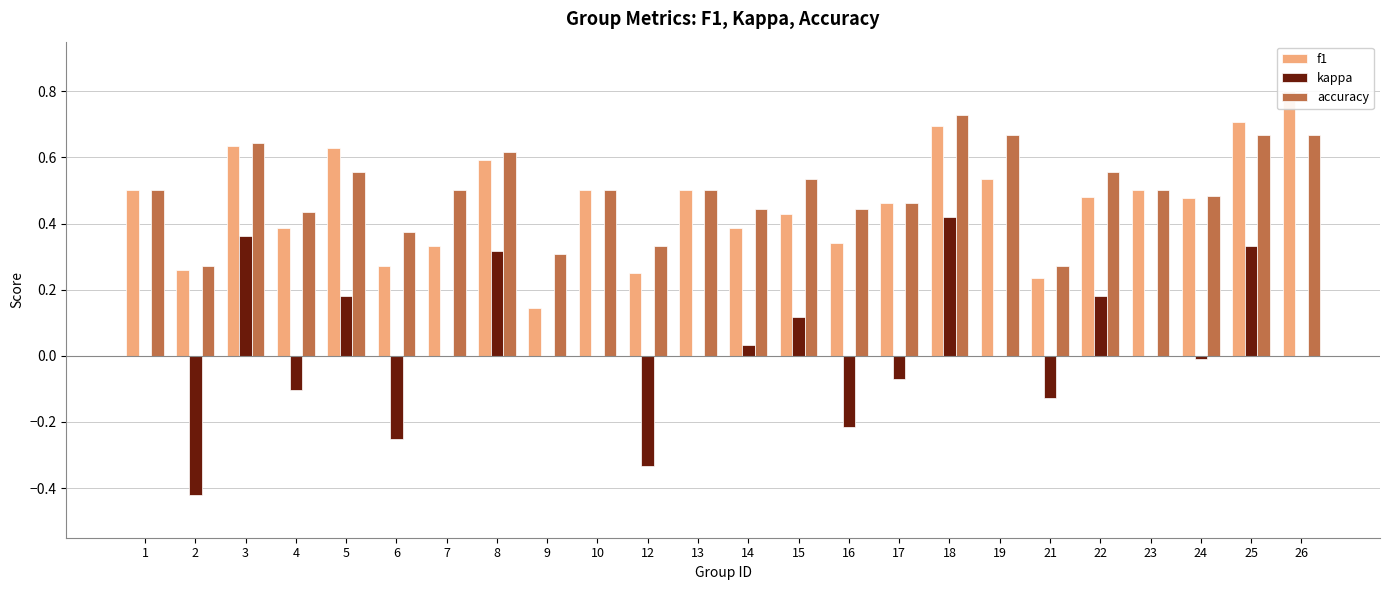

The kappa series shows 0.0 at 14. True or false?

True